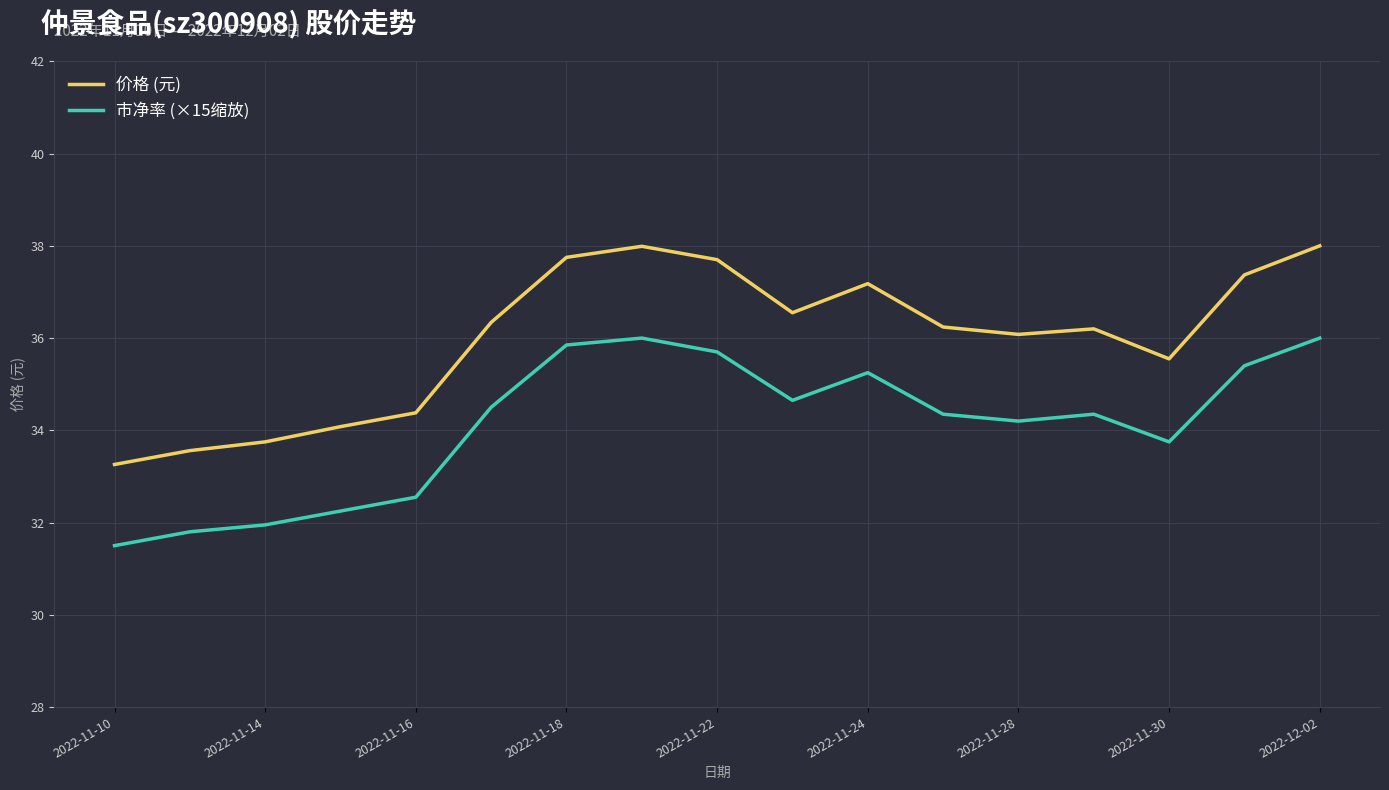

Which series has the largest total across all categories?

价格 (元)